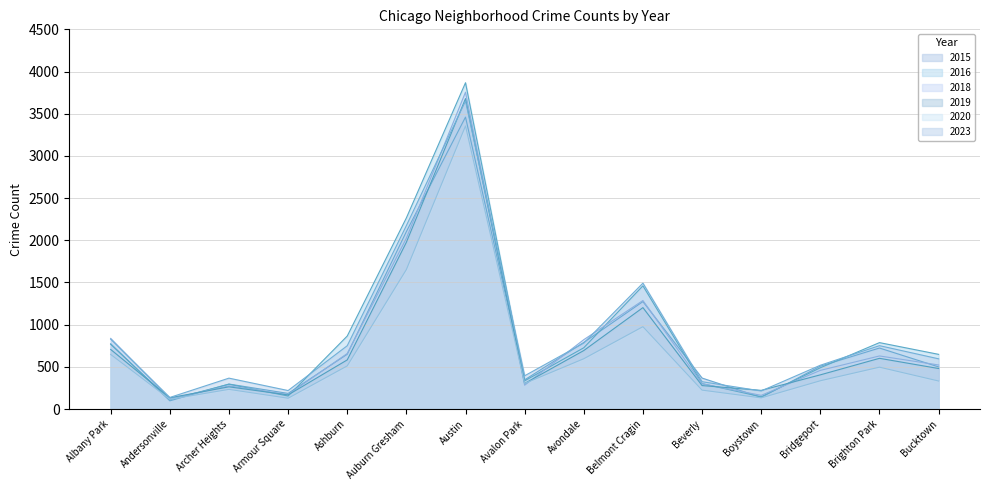

True or false: 2019 has more than 2 points higher than both neighbors.

True